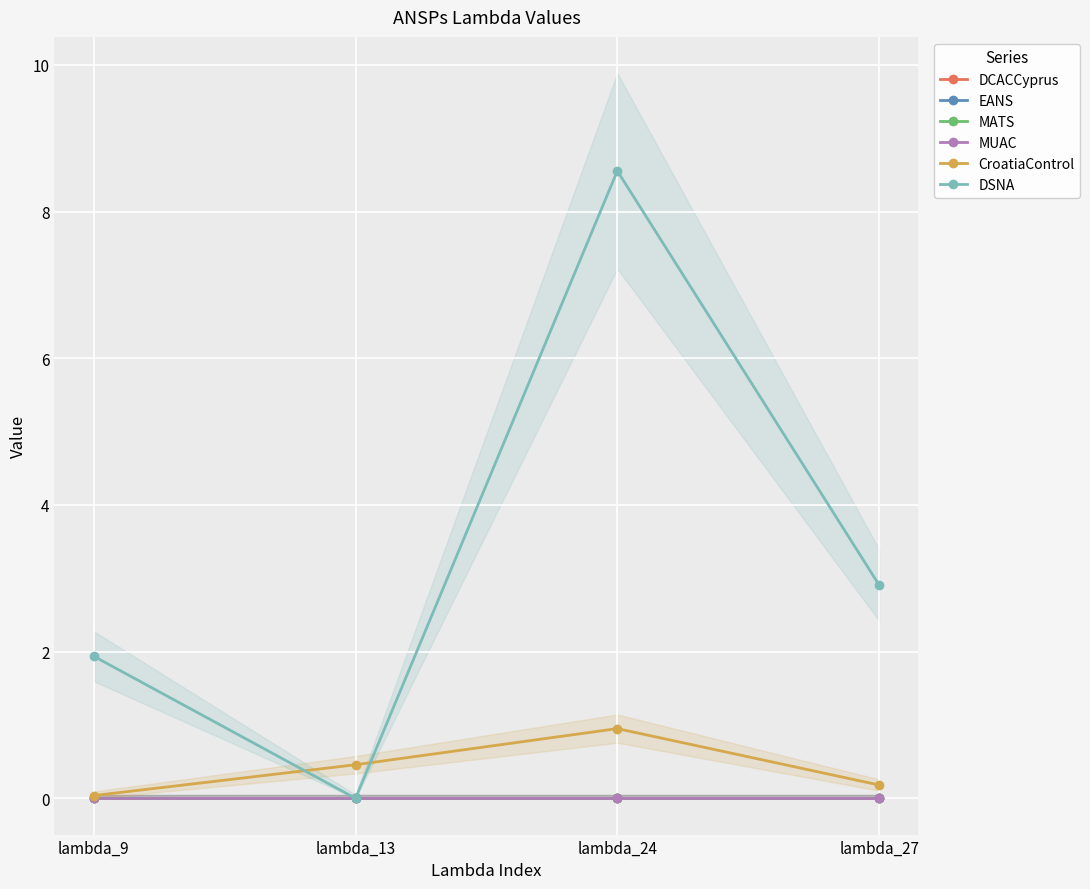

At which category does the chart reach its minimum across all series?

lambda_9